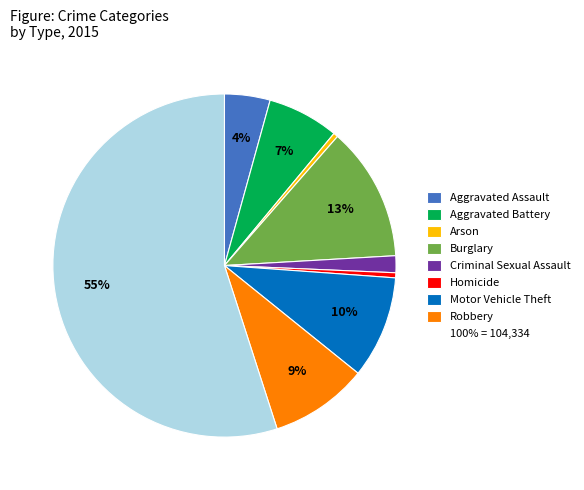

To the nearest percent, what is the average slice percentage?

11%